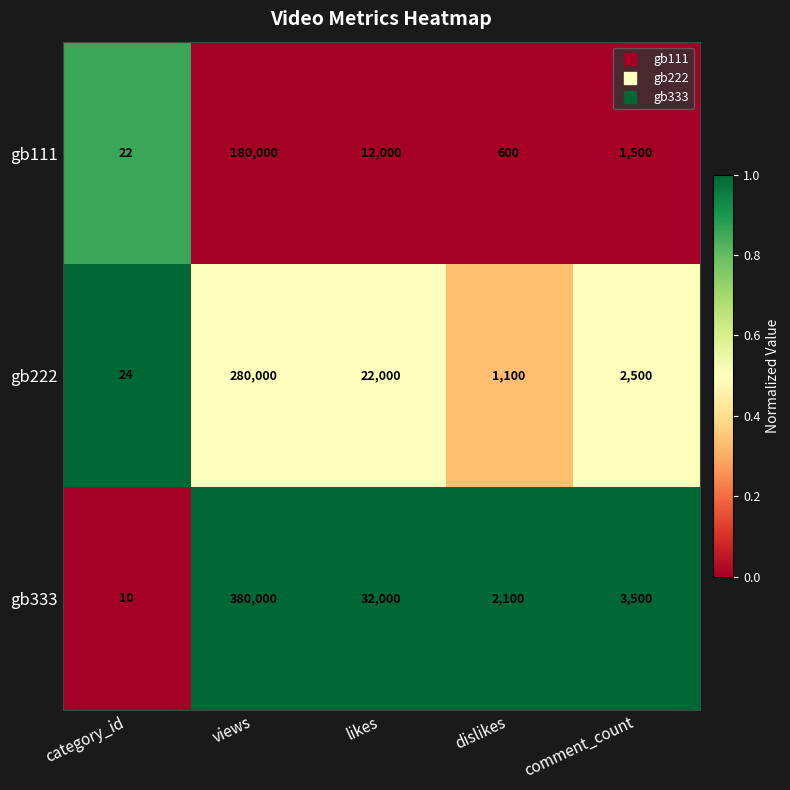

What is the spread (max minus min) of values at category_id?

14